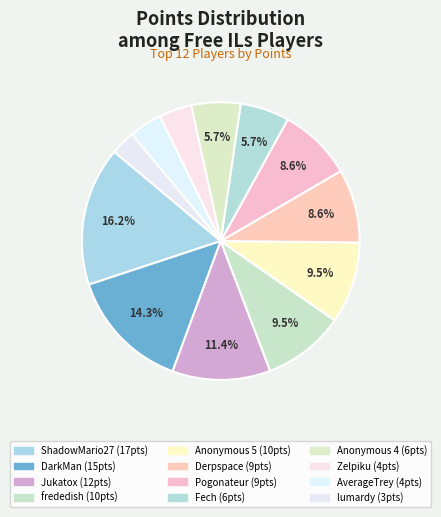

True or false: Jukatox accounts for 1% of the total.

False